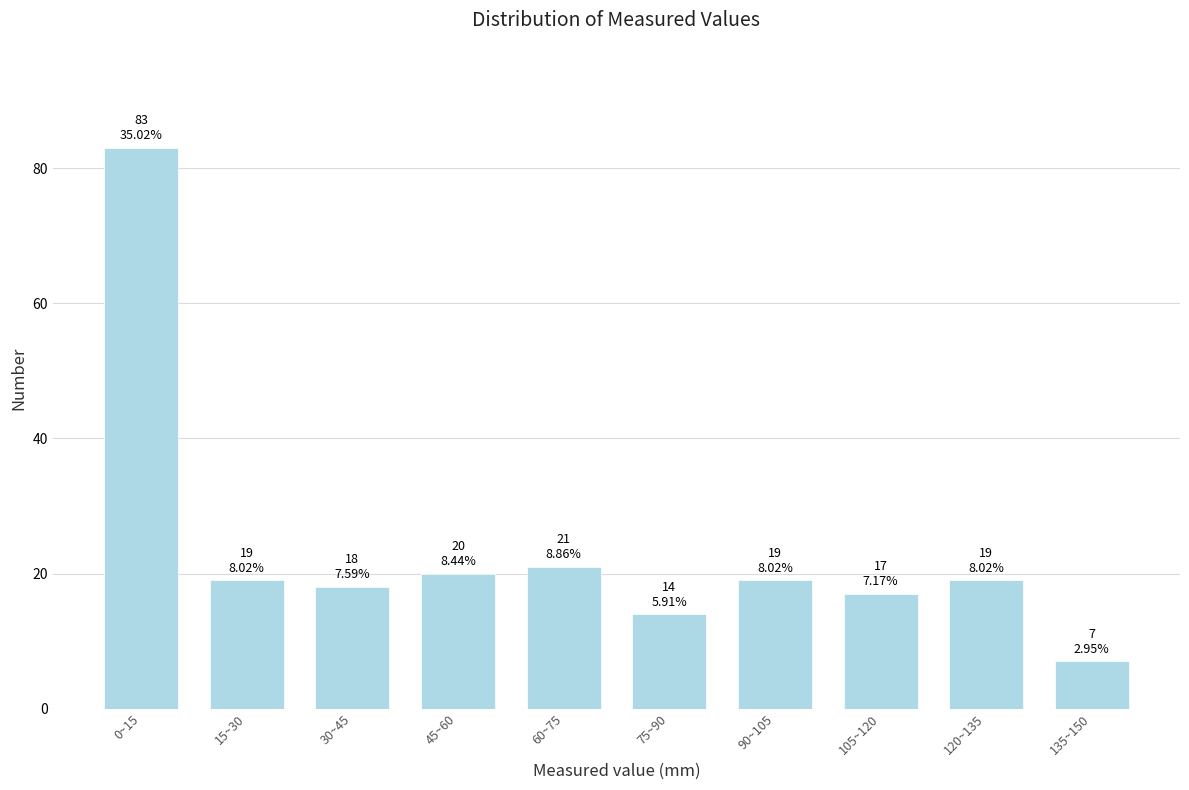

Reading left to right, list all the values displayed in this chart.

0~15=83	15~30=19	30~45=18	45~60=20	60~75=21	75~90=14	90~105=19	105~120=17	120~135=19	135~150=7